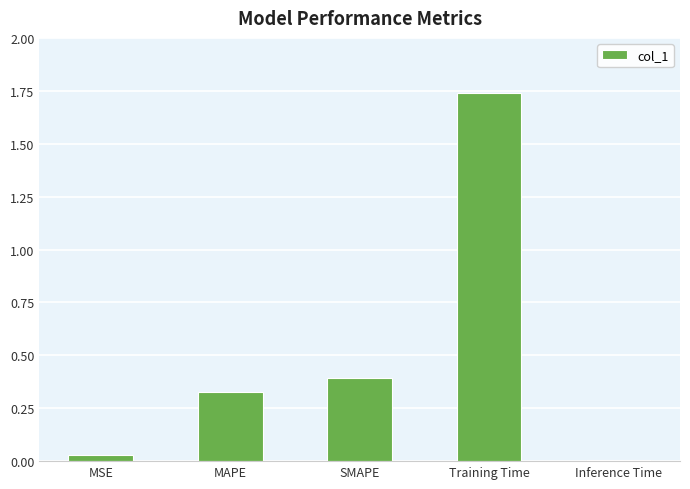

Rank the categories by value from highest to lowest.

Training Time, SMAPE, MAPE, MSE, Inference Time